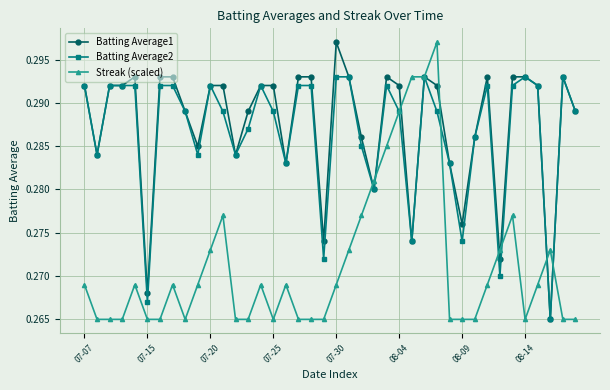

At how many categories does at least one series exceed 0?

40